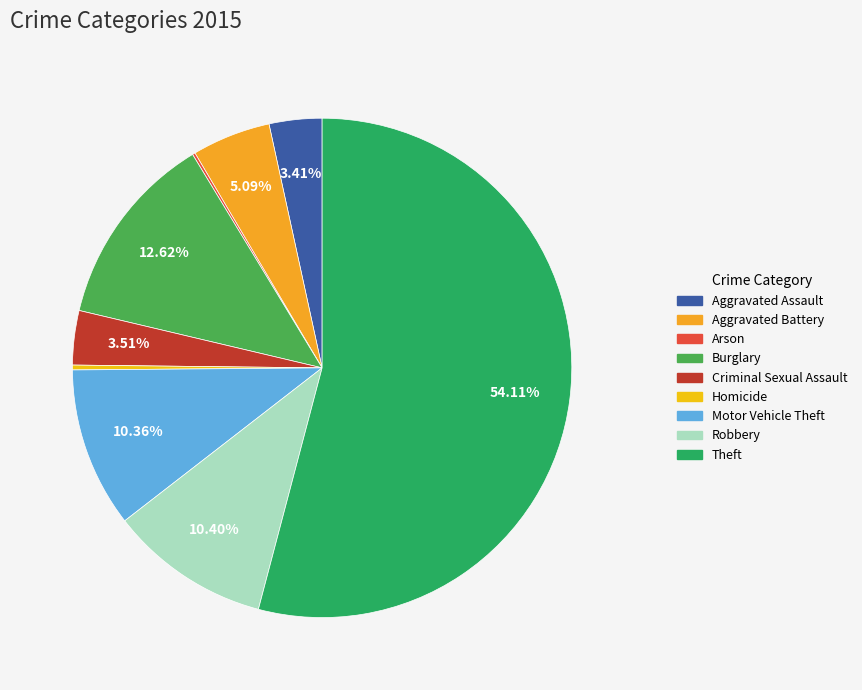

Approximately how many times larger is the value at Motor Vehicle Theft compared to Theft?

0.2